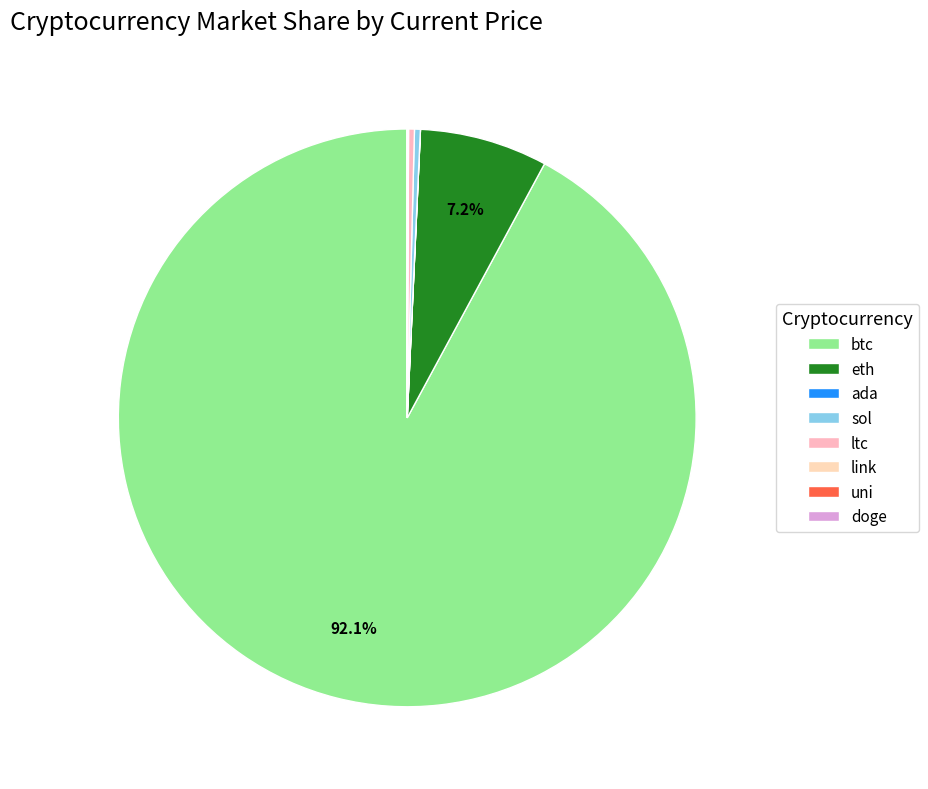

How many segments does this pie chart have?

8